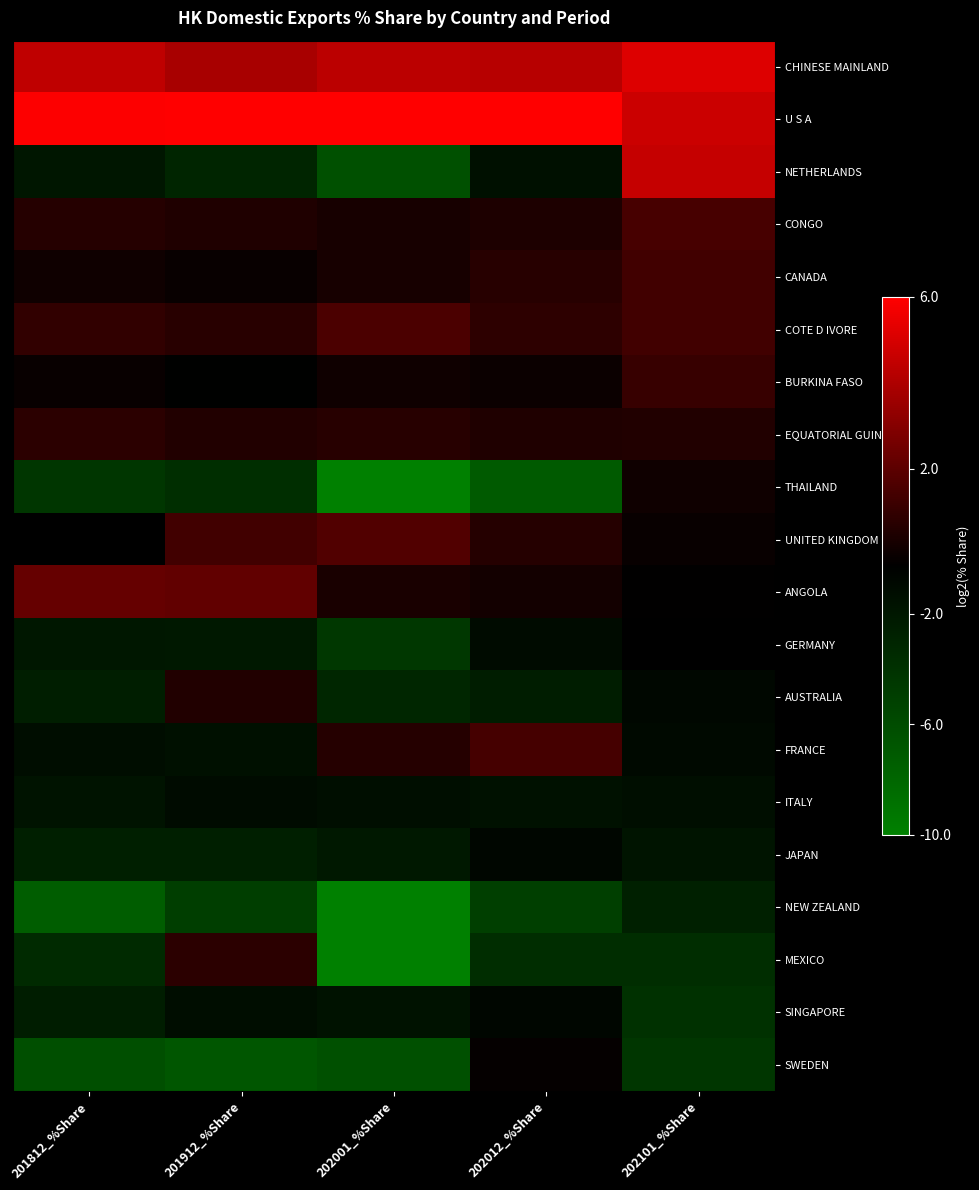

At how many categories does at least one series exceed -4?

5